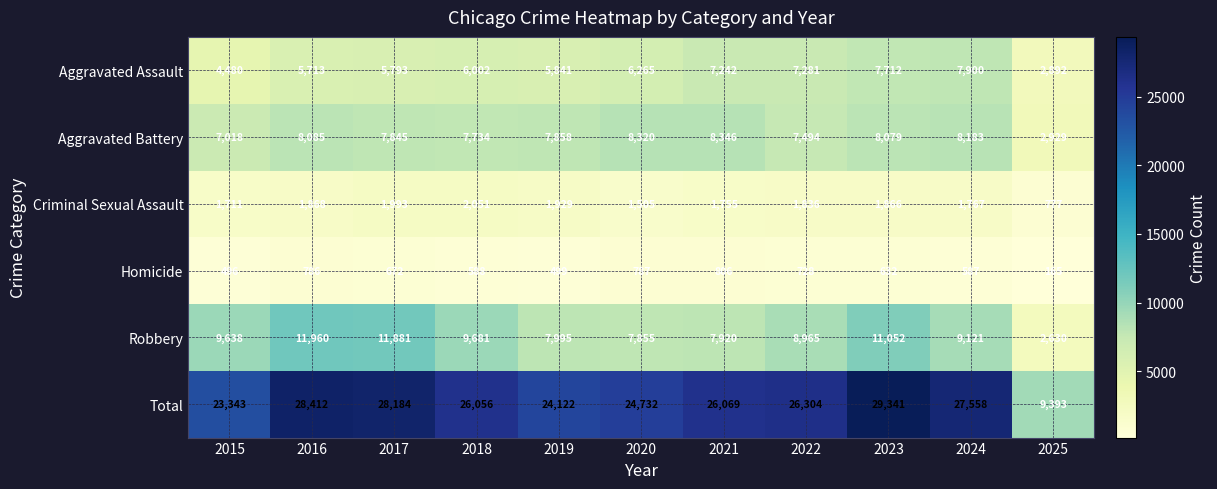

What is the difference between the second highest and second lowest values in the Aggravated Battery series?

1302